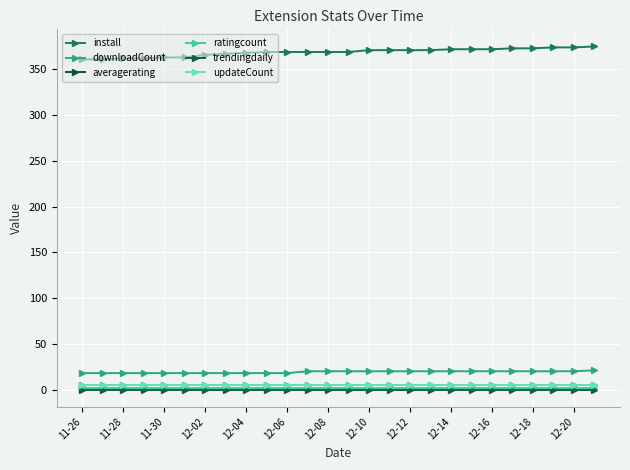

True or false: updateCount has more than 0 points higher than both neighbors.

False